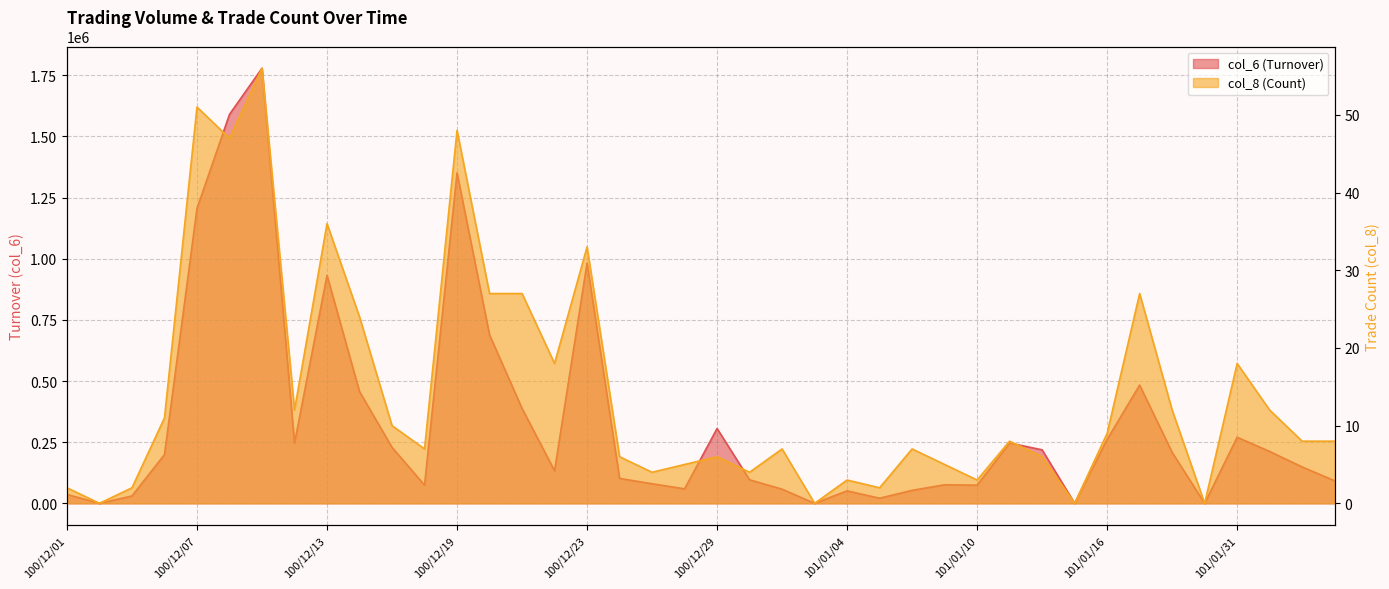

True or false: col_8 (Count) and col_6 (Turnover) cross at least once.

False